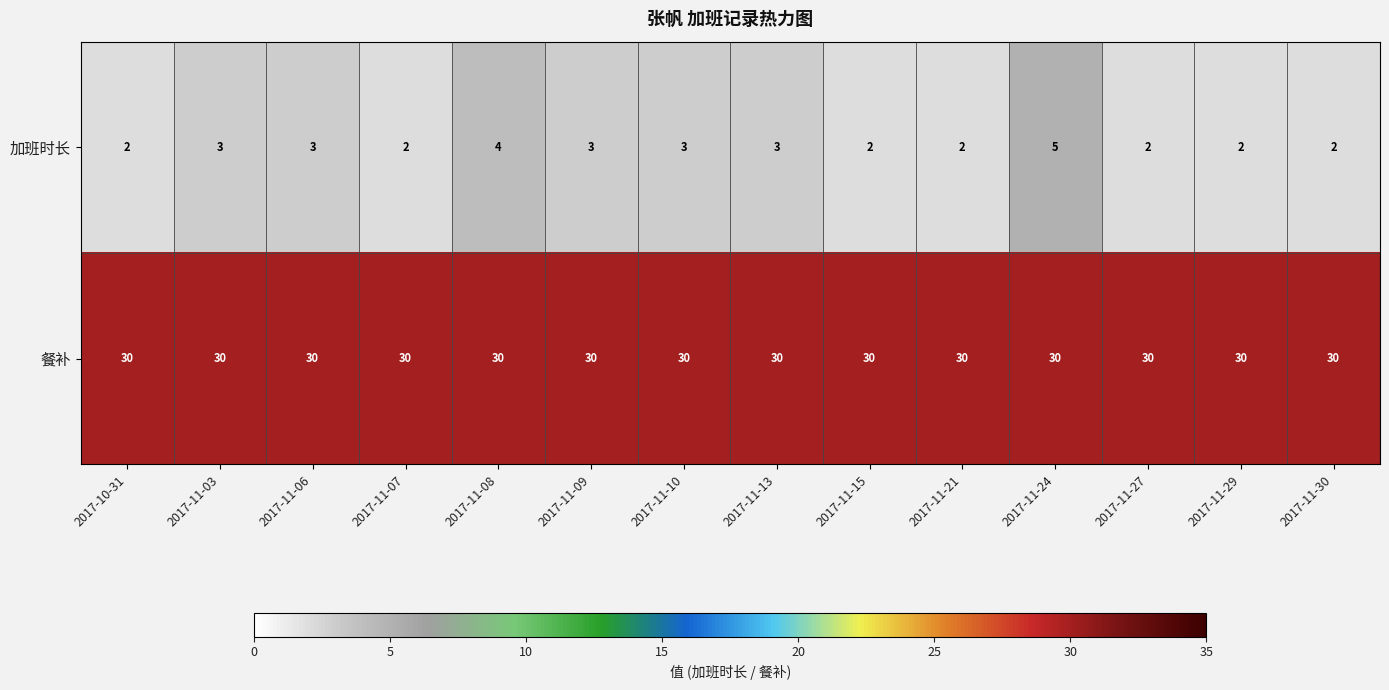

What is the sum of all 餐补 values?

420